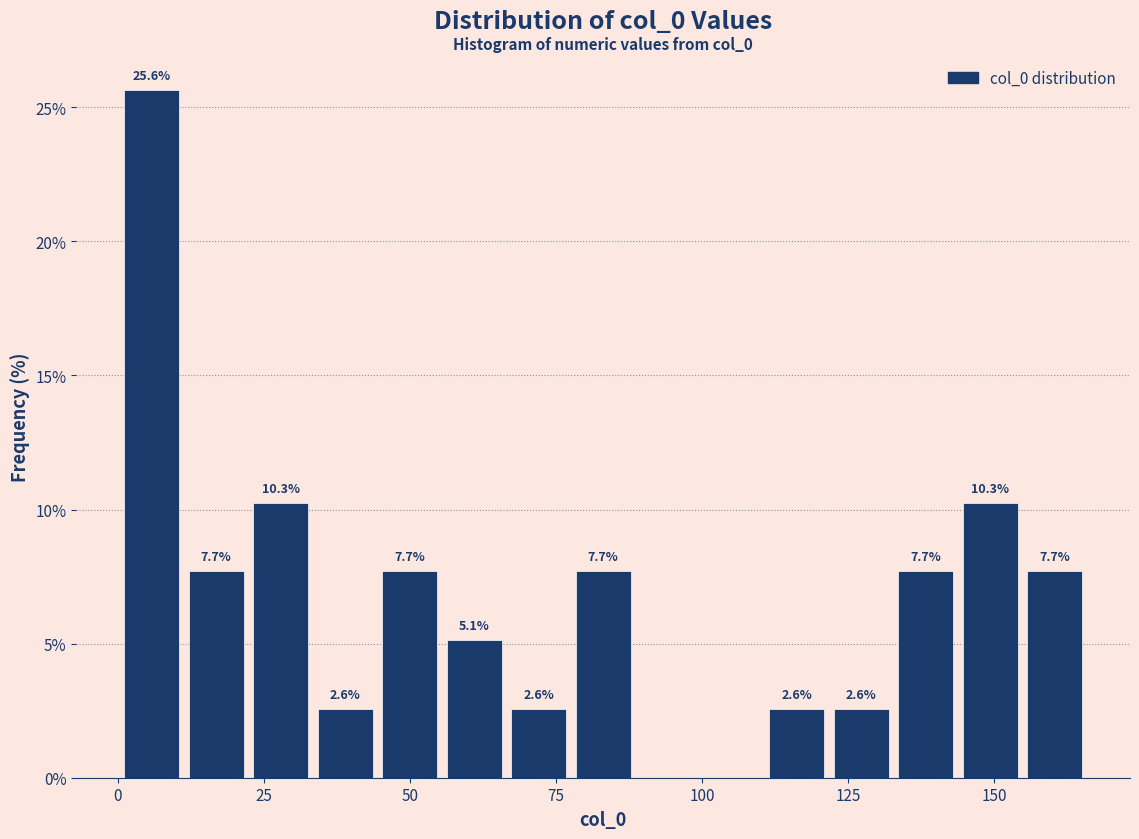

Read against the x-axis, roughly where is the centre of the tallest bar?

5